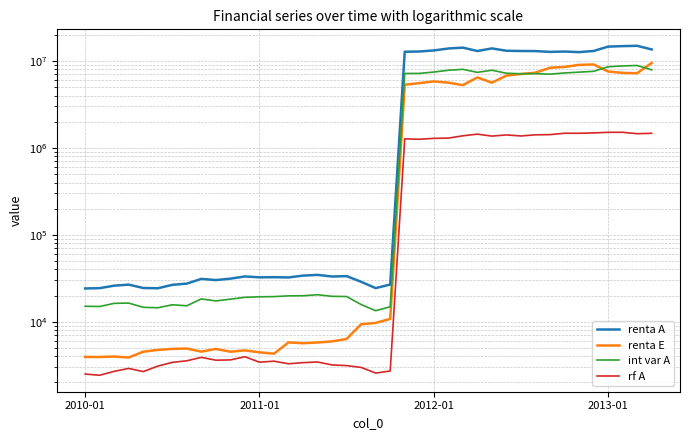

How many lines are shown in the chart?

4